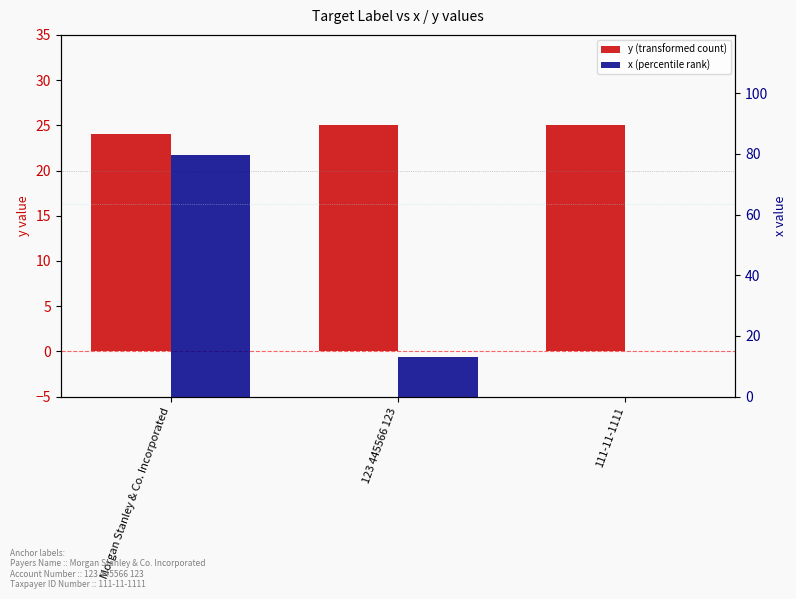

True or false: x (percentile rank) has a value of 0.0 at 111-11-1111.

True